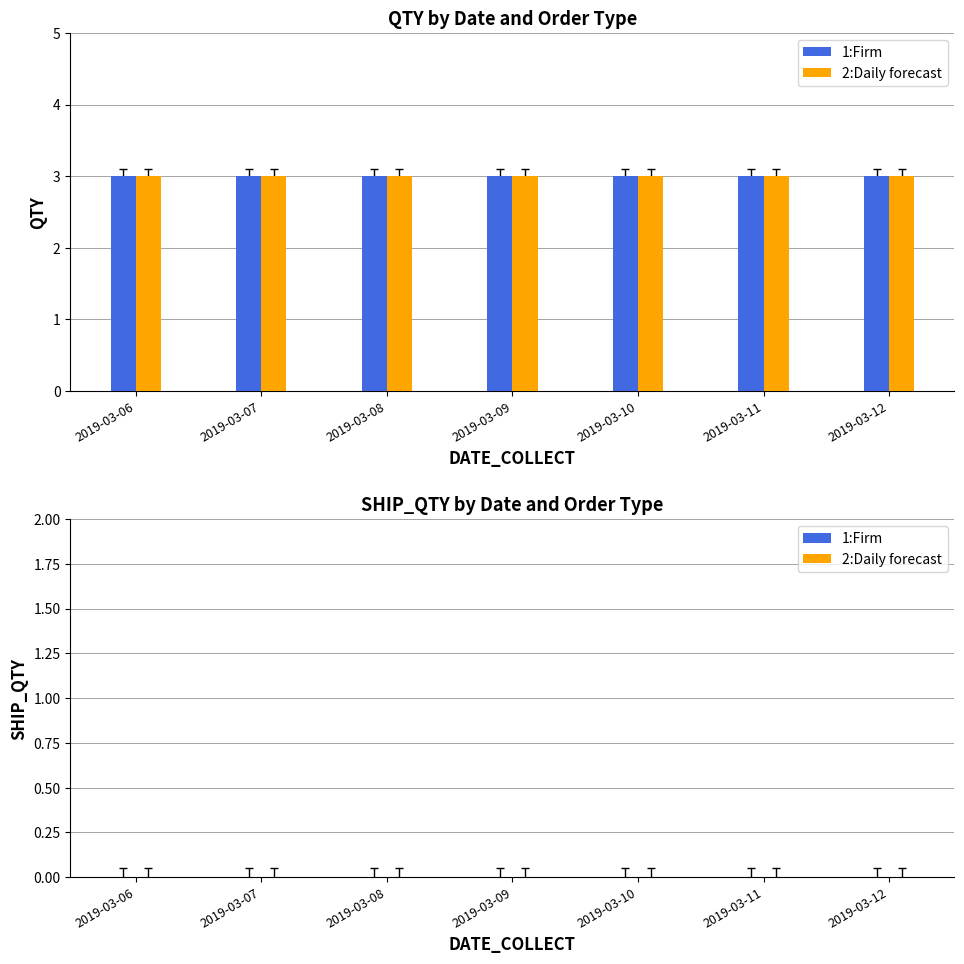

At which category is the sum across all series the highest?

2019-03-06